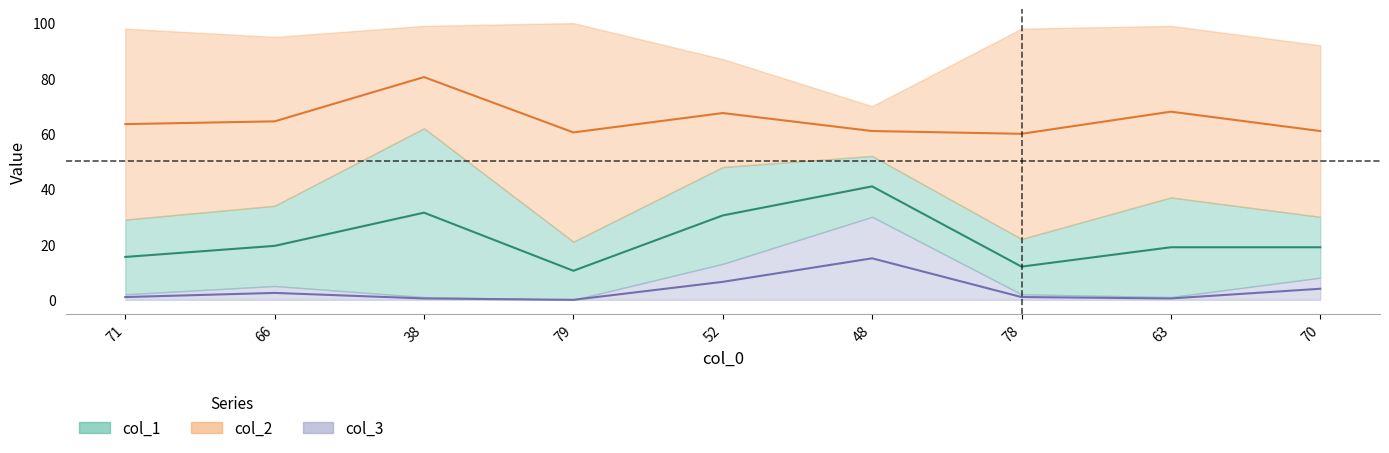

In col_3, how many points are higher than both neighbors (excluding endpoints)?

2